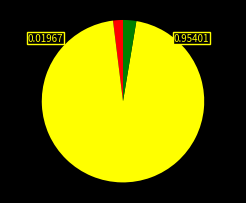

Is there any slice that represents more than half of the pie?

Yes